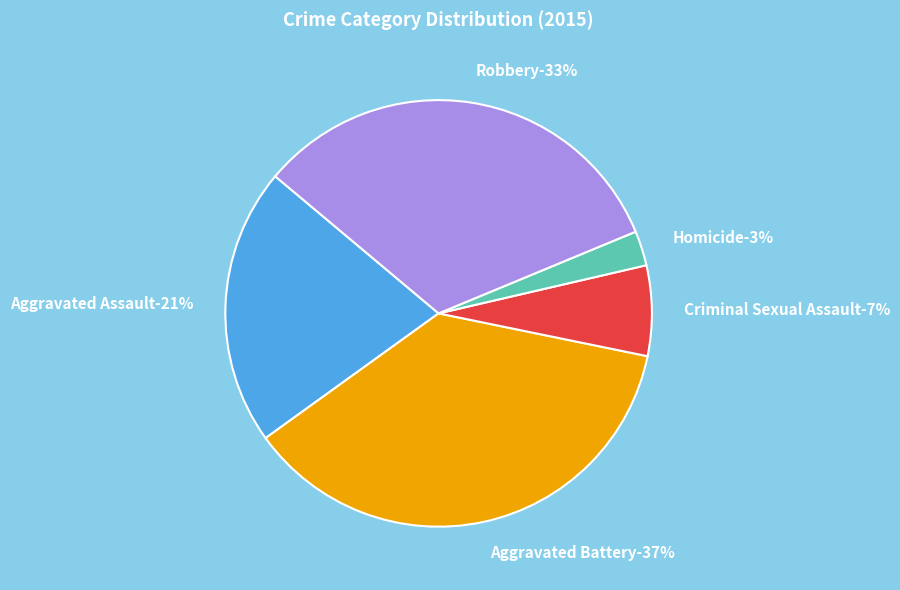

Is there any slice that represents more than half of the pie?

No